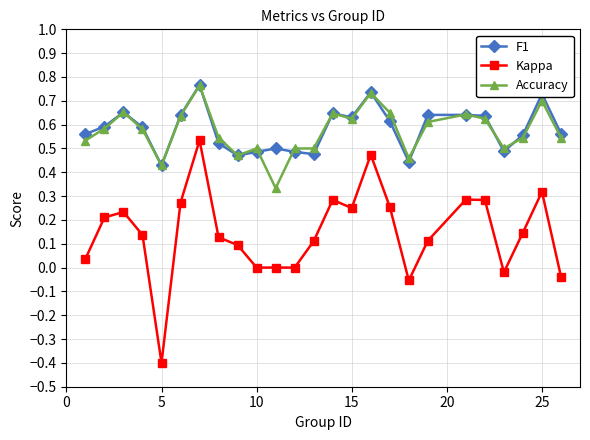

What are all the series names shown in the legend?

F1, Kappa, Accuracy